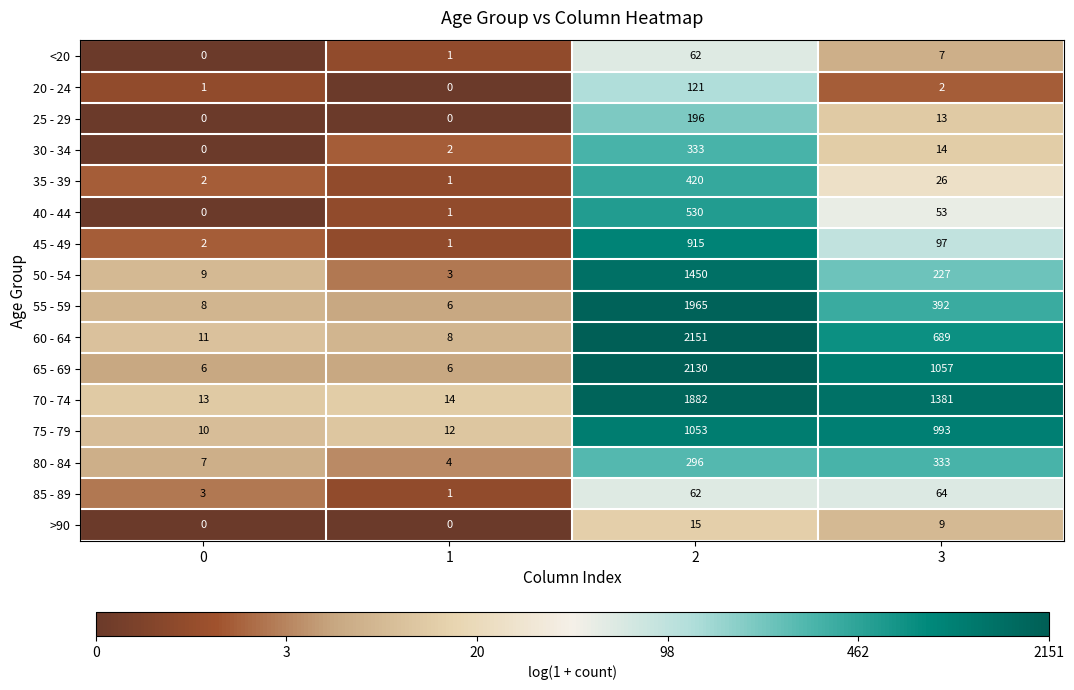

List the labels in order of 75 - 79 value, smallest first.

0, 1, 3, 2